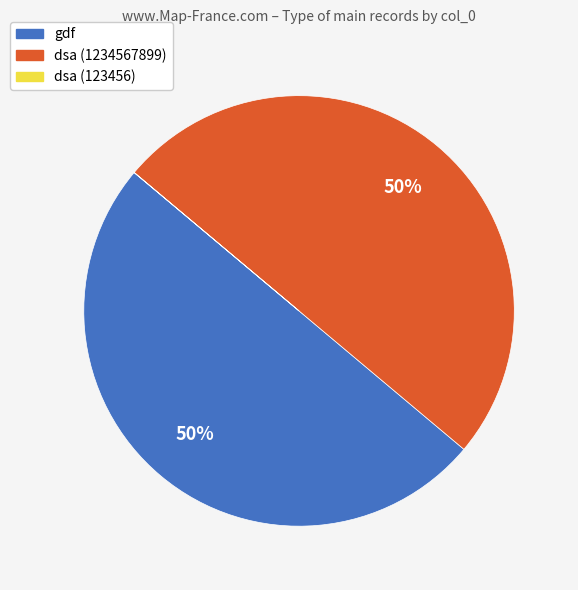

To the nearest percent, what is the difference between the largest and smallest slice percentages?

50%